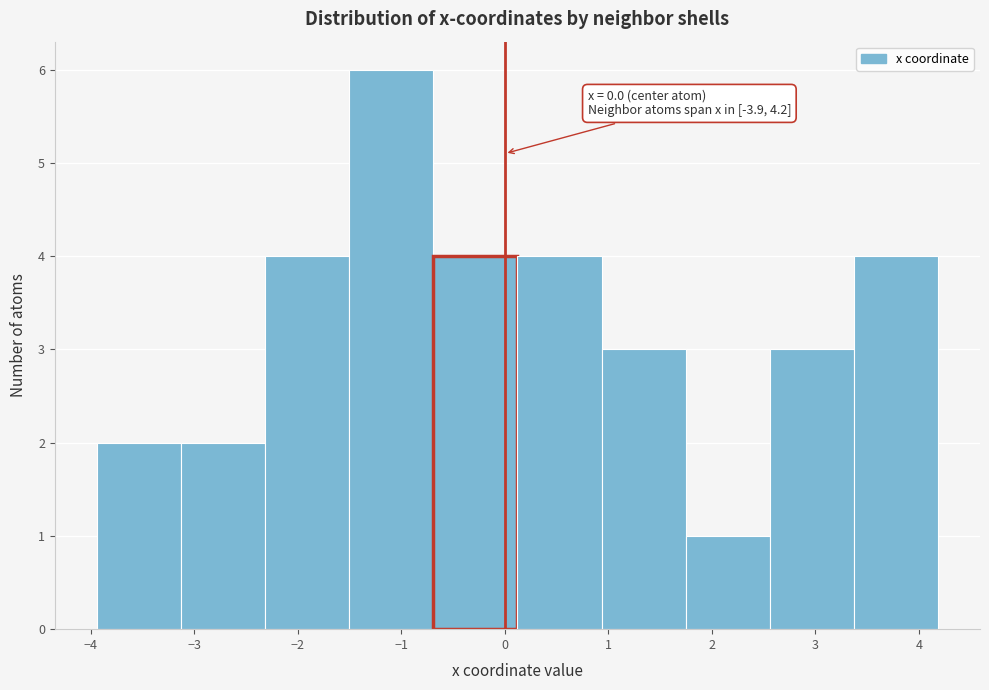

Over which range of the x-axis is the bar tallest?

-1.5 to -0.7